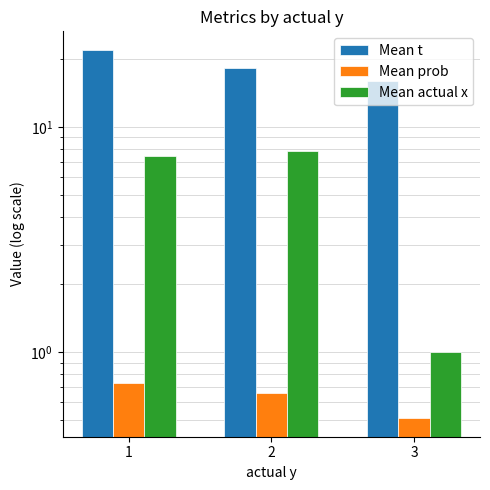

At which category is the sum across all series the highest?

1